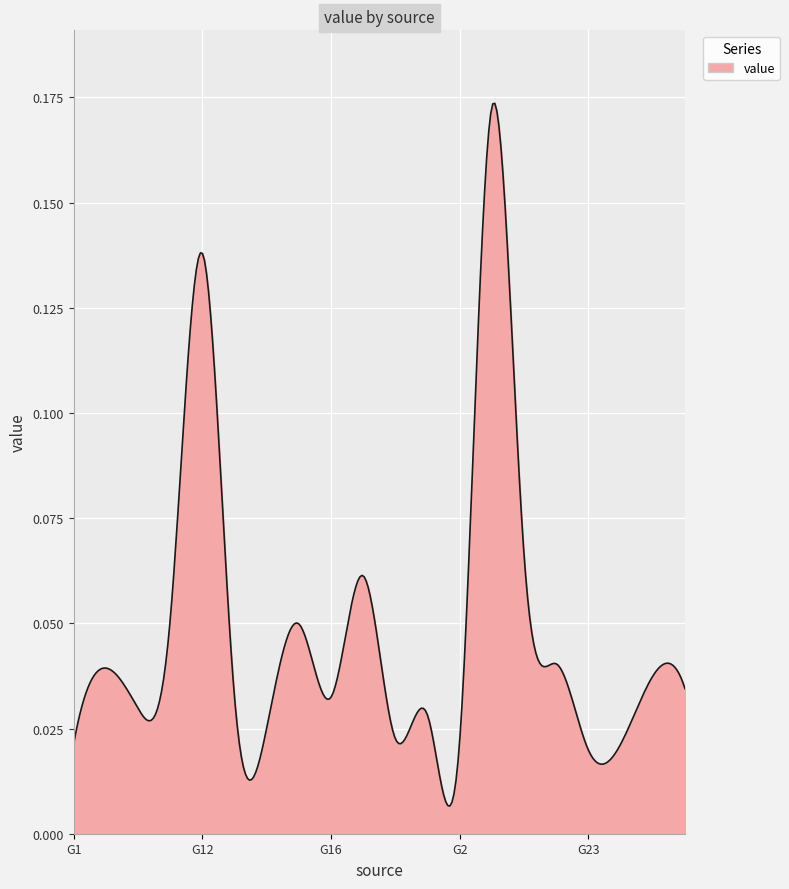

Does the chart display data point markers on the line(s)?

No